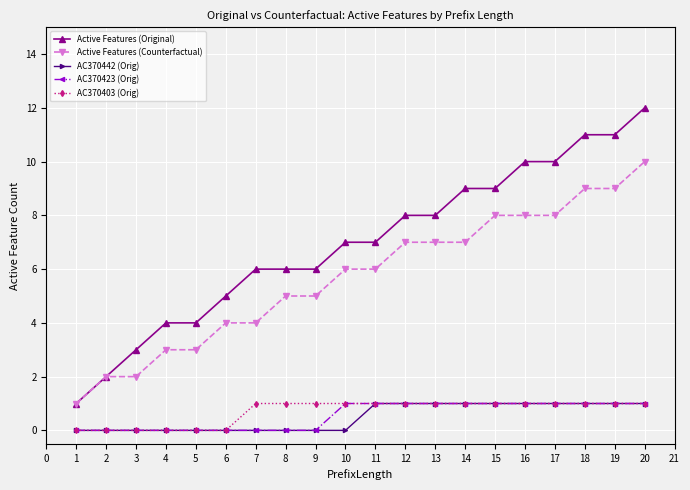

What is the average value of the AC370403 (Orig) series?

1